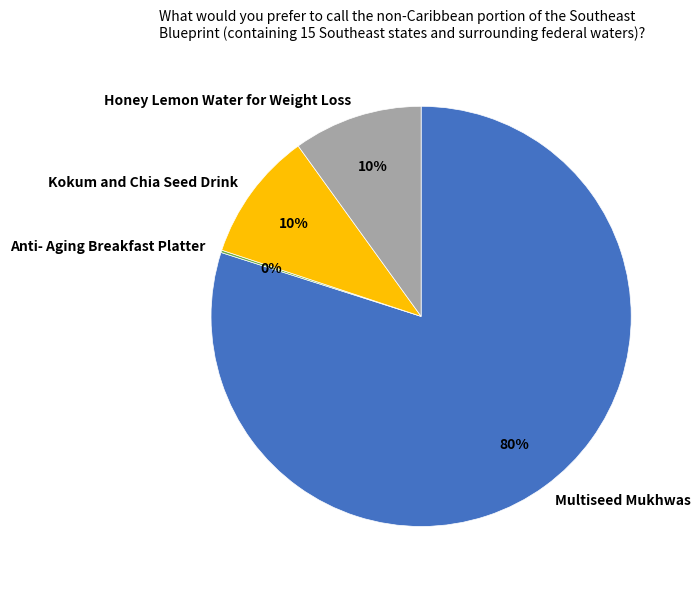

To the nearest percent, what percentage of the pie is Kokum and Chia Seed Drink?

10%